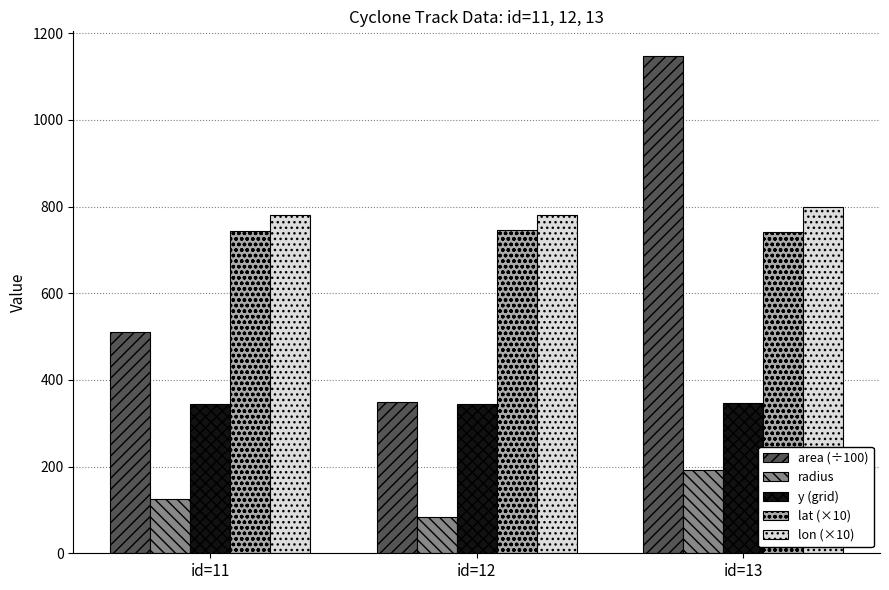

What is the greatest value displayed?

1146.9